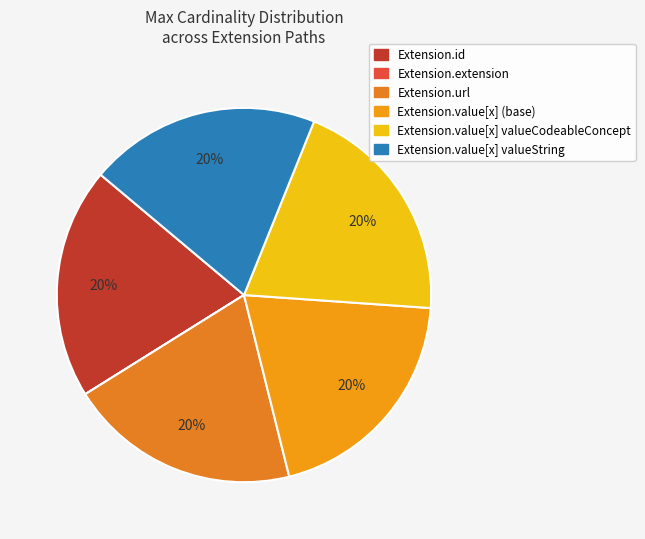

Approximately how many times larger is the value at Extension.id compared to Extension.value[x] (base)?

1.0